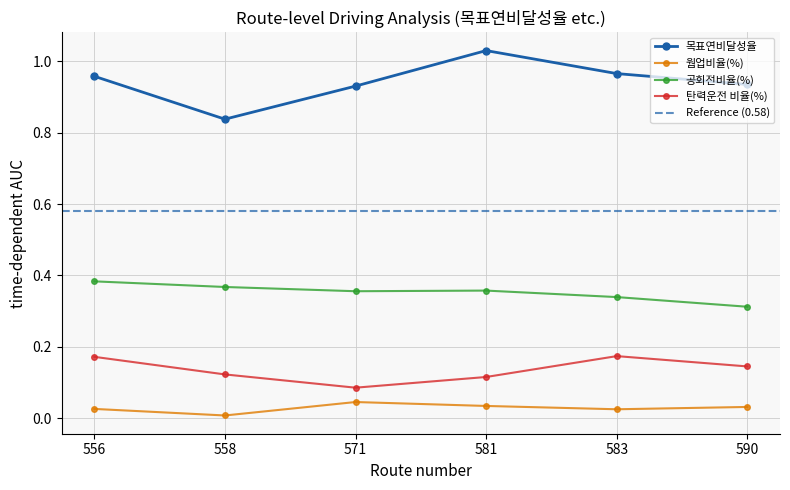

True or false: 웜업비율(%) has more than 0 points higher than both neighbors.

True